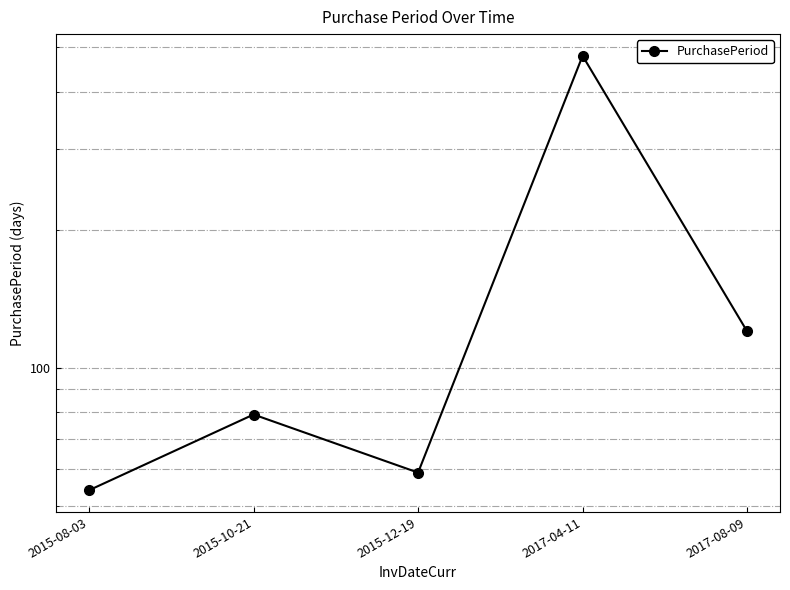

How many categories are shown in the chart?

5